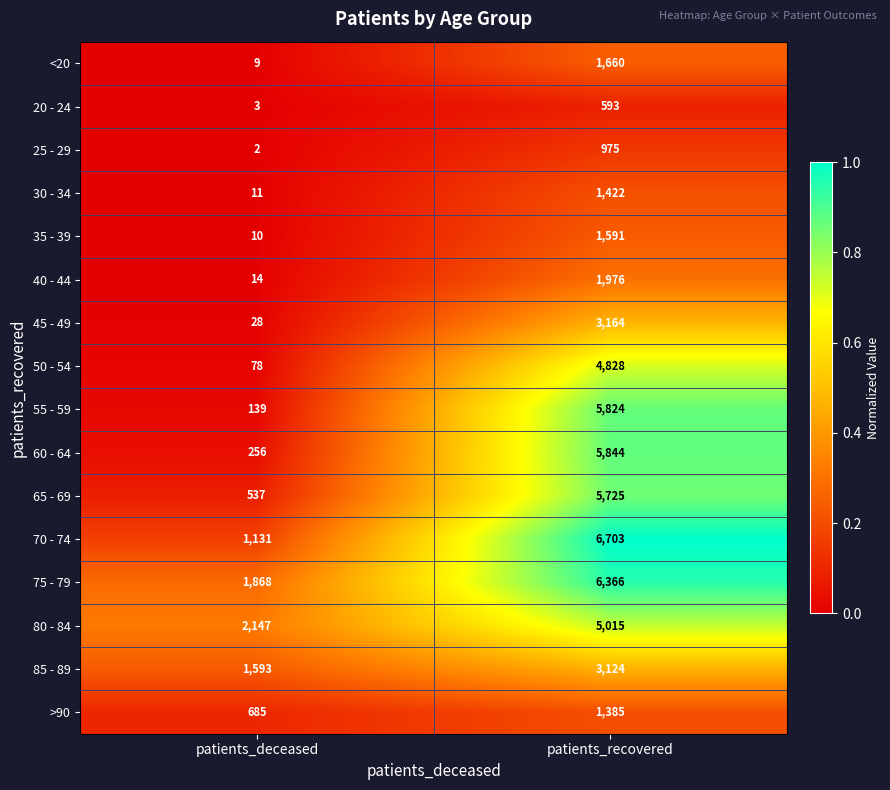

What is the difference between the 85 - 89 values at patients_recovered and patients_deceased?

1531